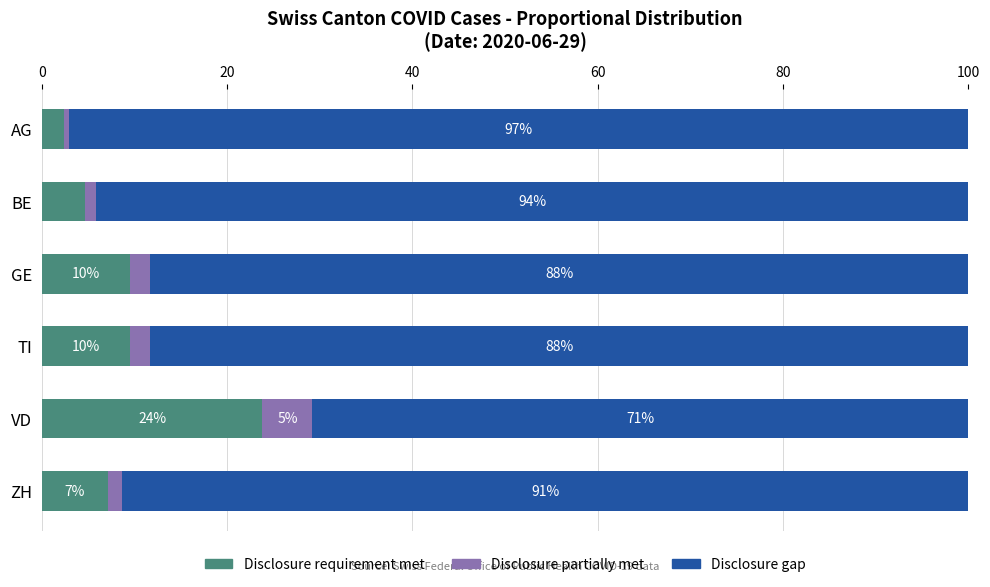

At which label does Disclosure requirement met reach its minimum?

AG